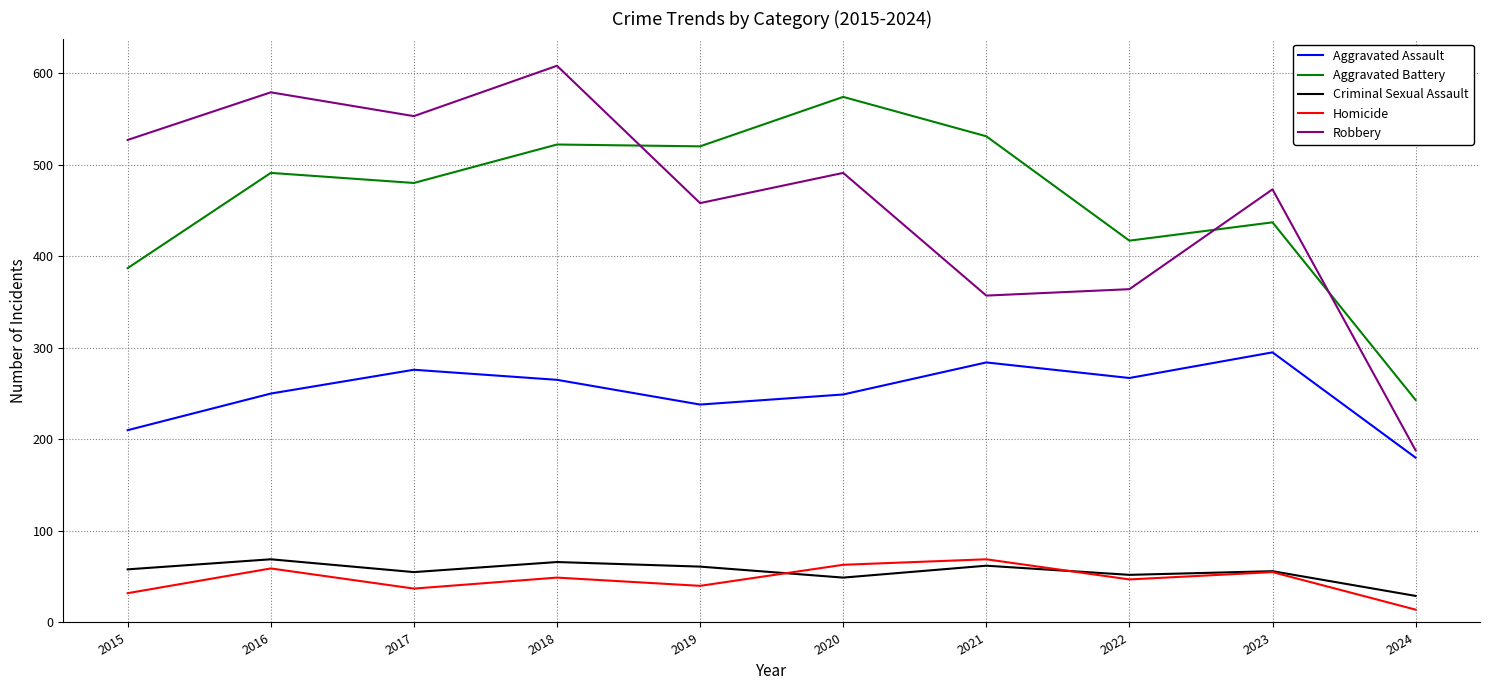

What is the spread (max minus min) of values at 2021?

469